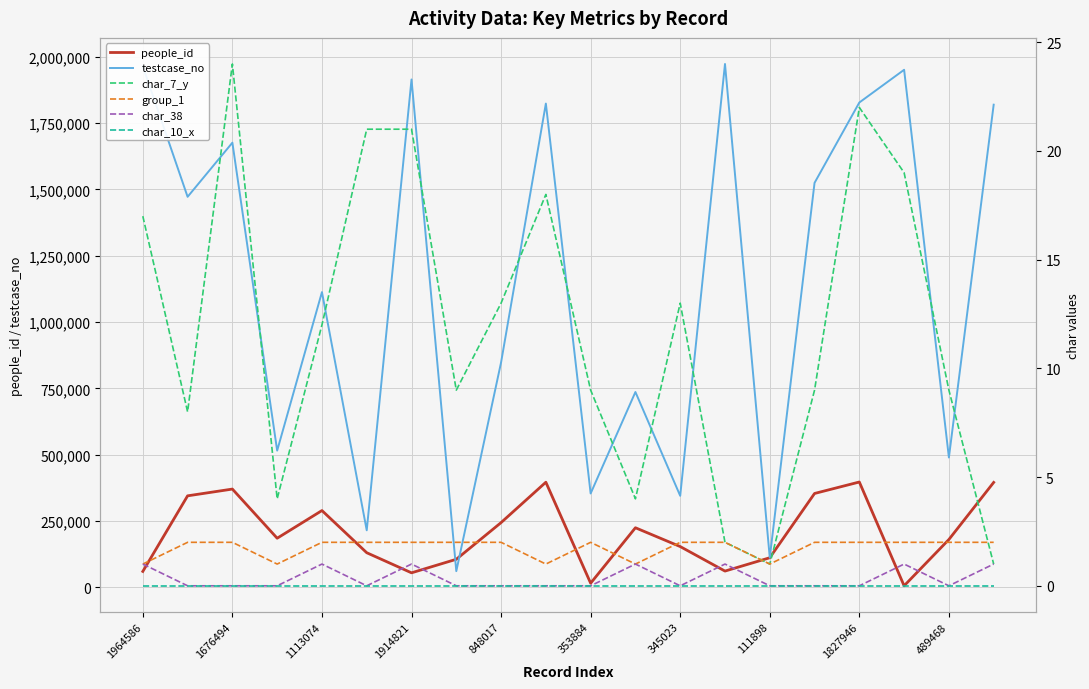

Is it true that testcase_no equals 288234 at 489468?

False